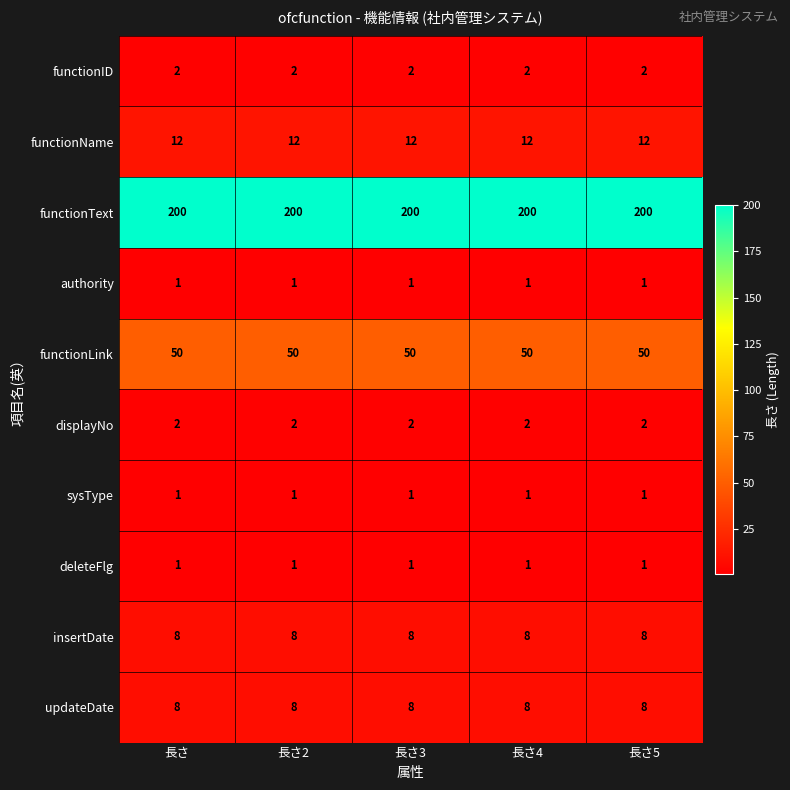

What is the sum of all insertDate values?

40